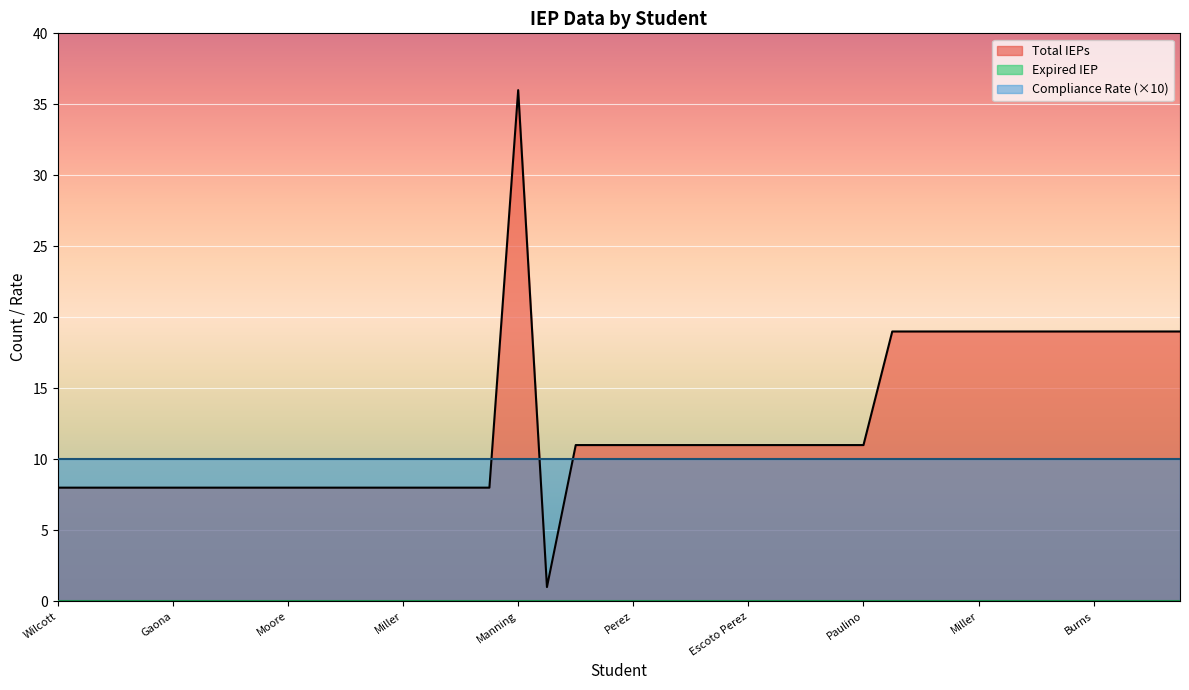

True or false: Compliance Rate has more than 2 points higher than both neighbors.

False